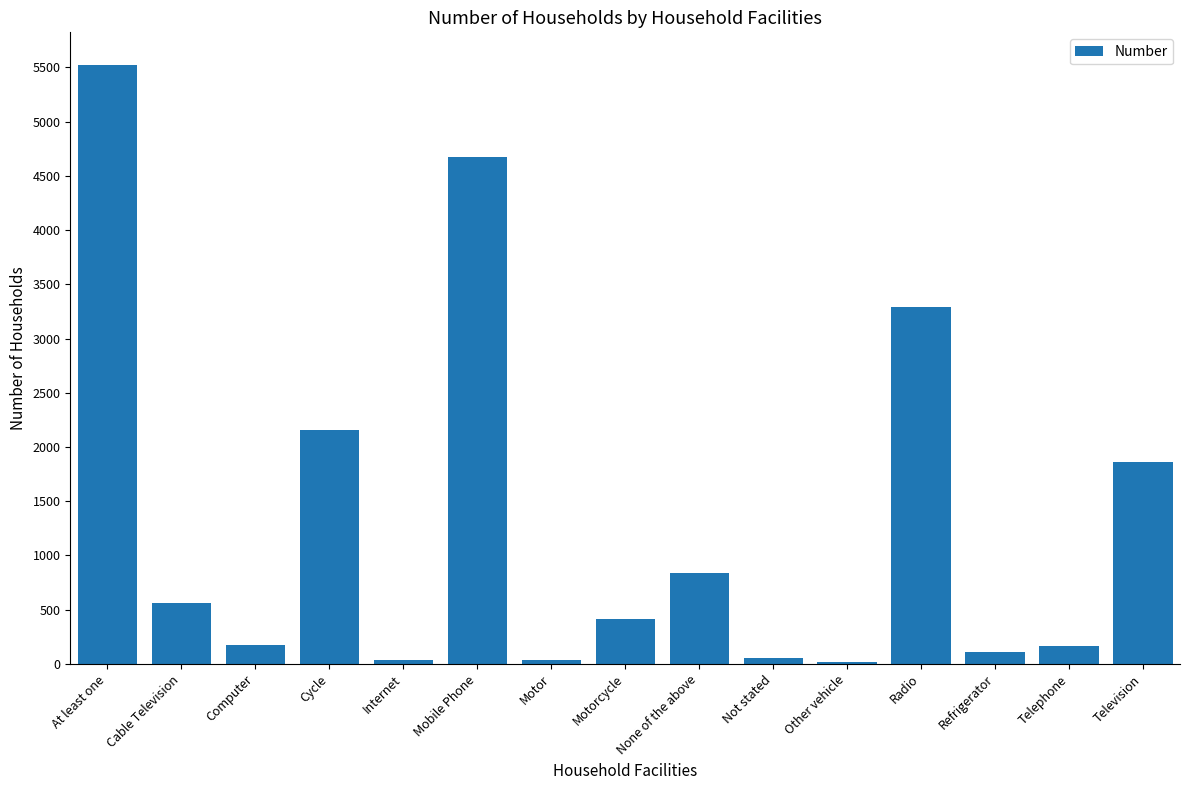

Count the number of categories in the chart.

15